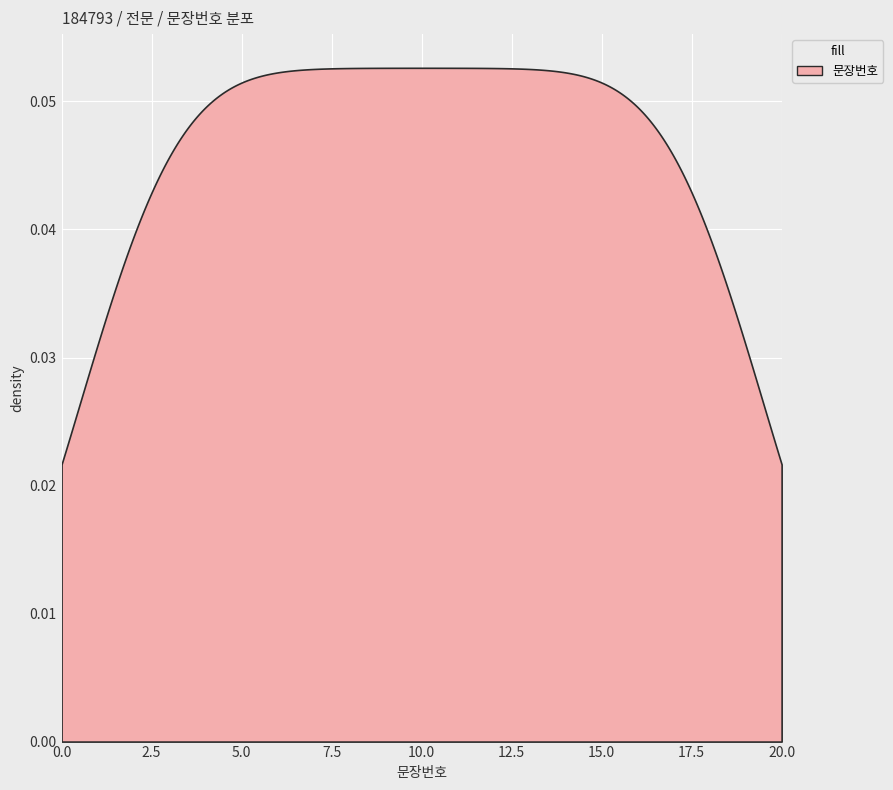

What is the value of the 5th point from the left?

5